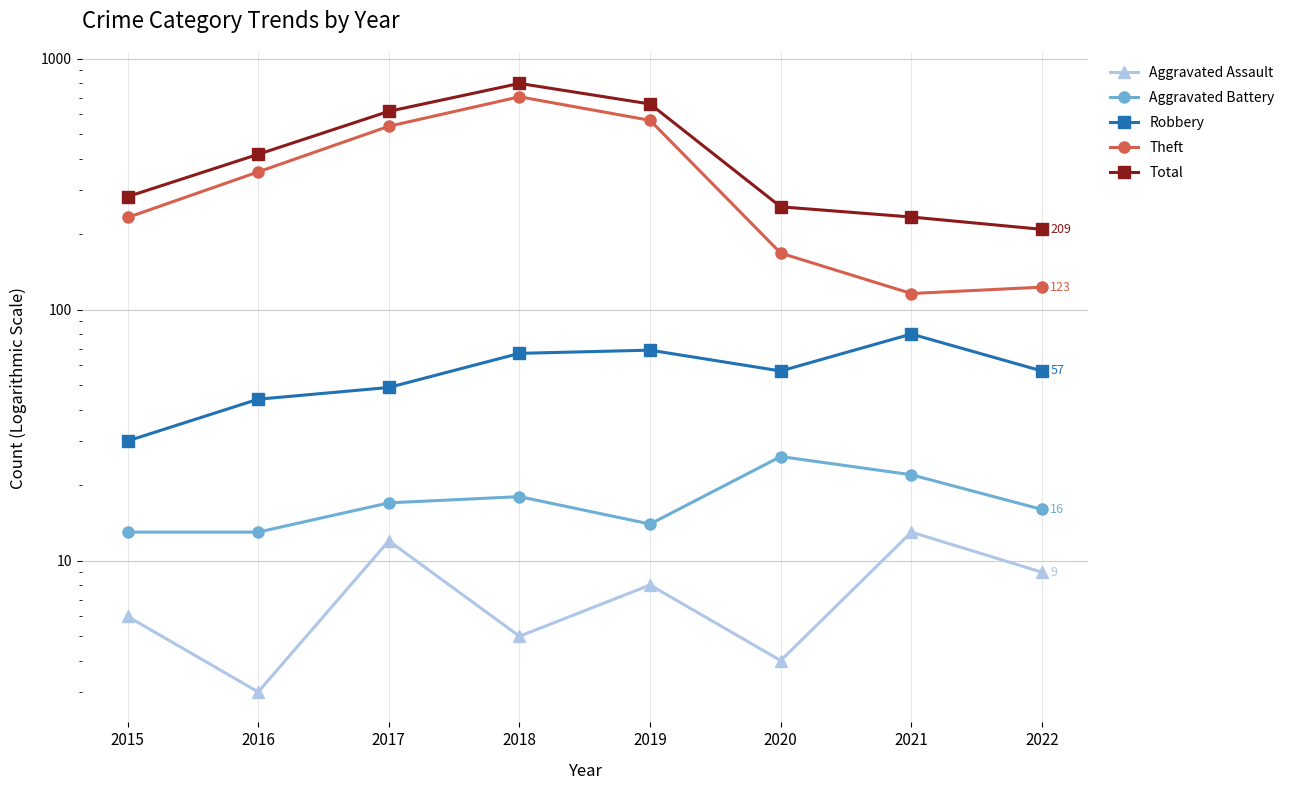

Is this an area chart (filled region under the line)?

No